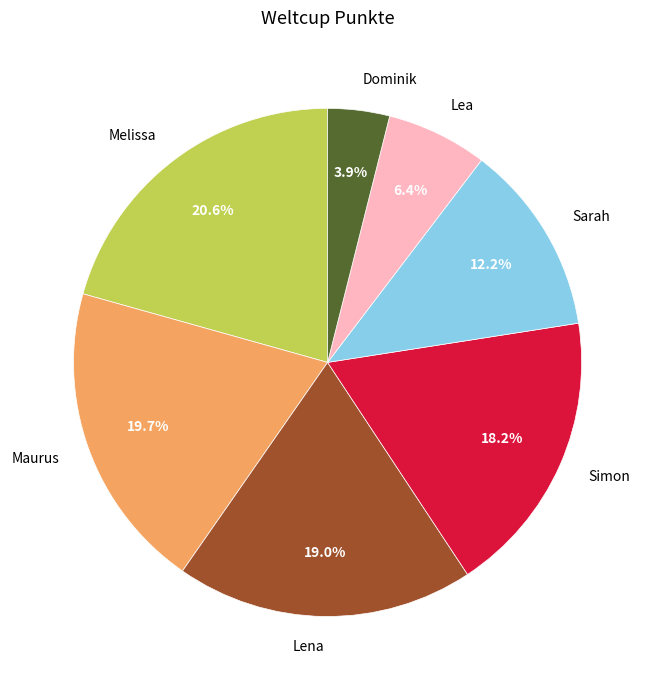

To the nearest percent, what percentage of the pie is Lena?

19%